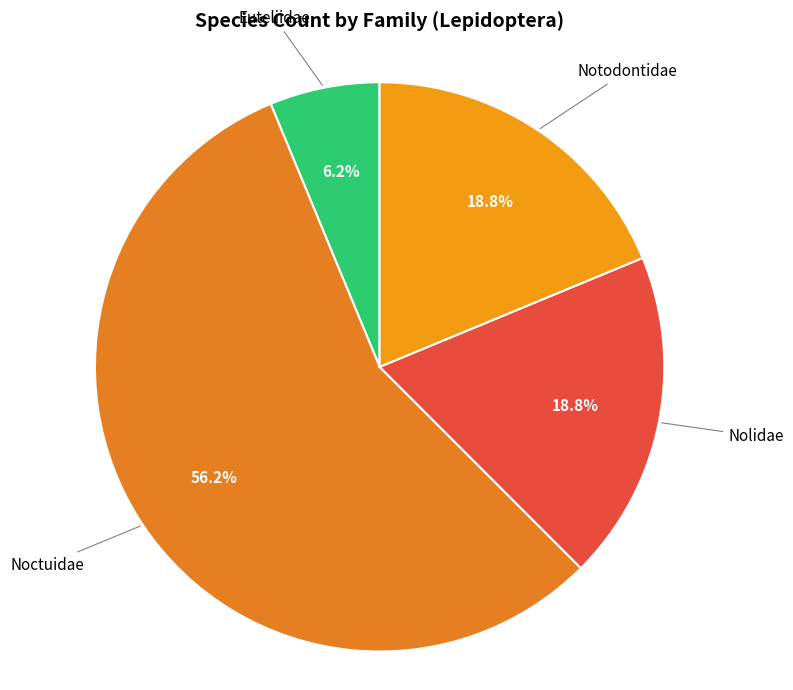

How many slices are in this pie chart?

4